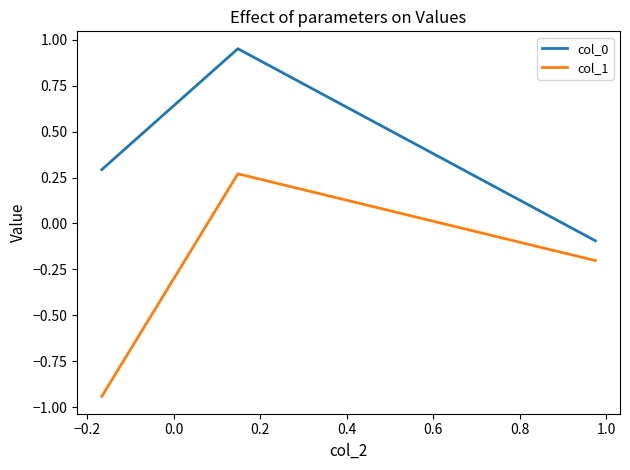

How many negative values does the col_0 series have?

1